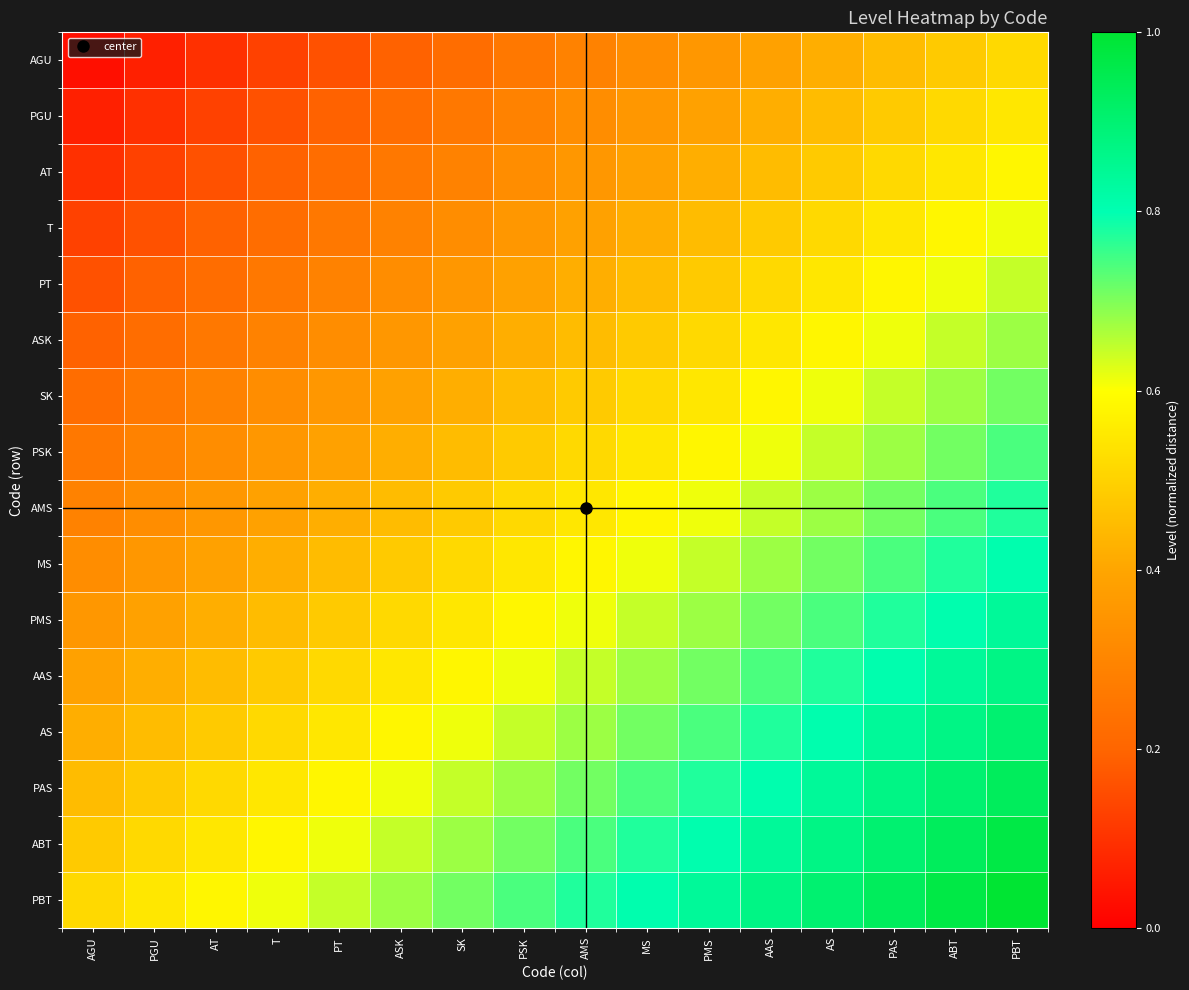

What is the spread (max minus min) of values at SK?

0.5